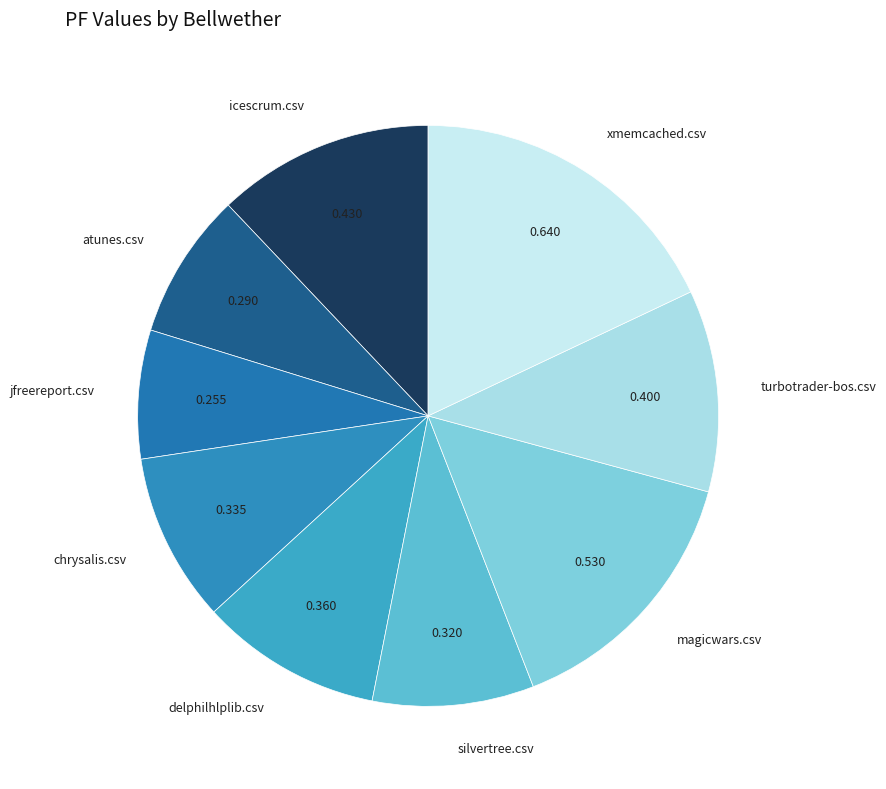

Is it true that delphilhlplib.csv is 23% of the pie?

False